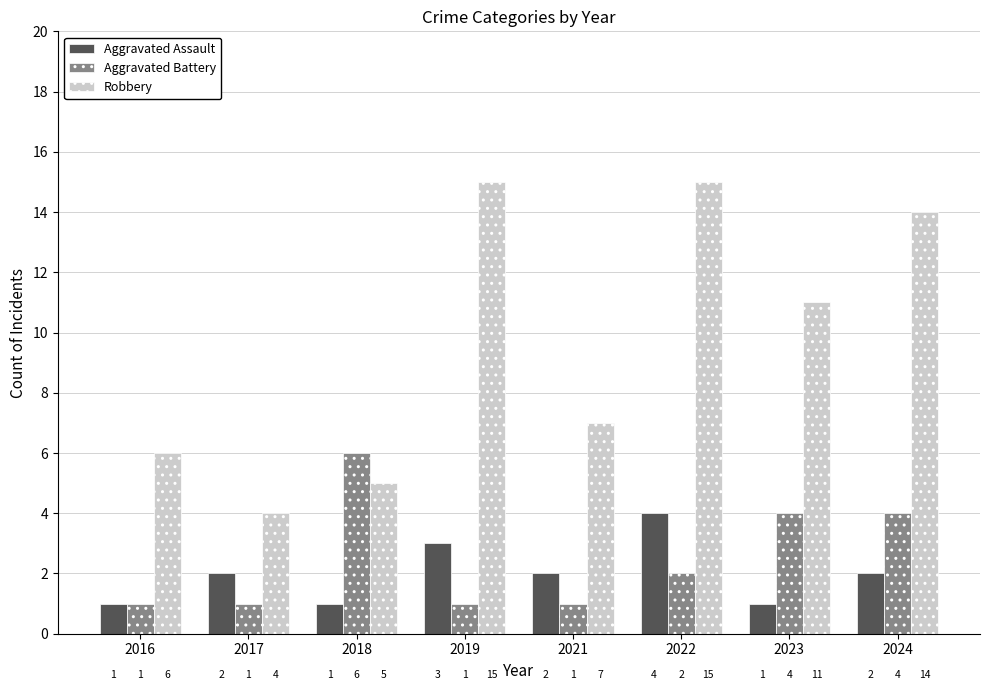

Between 2018 and 2024, which series saw the biggest shift?

Robbery